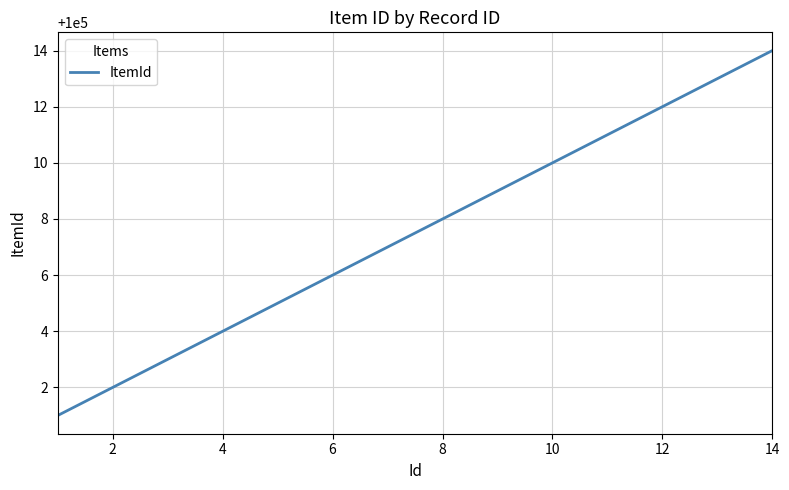

True or false: the data has more than 1 interior local peaks.

False